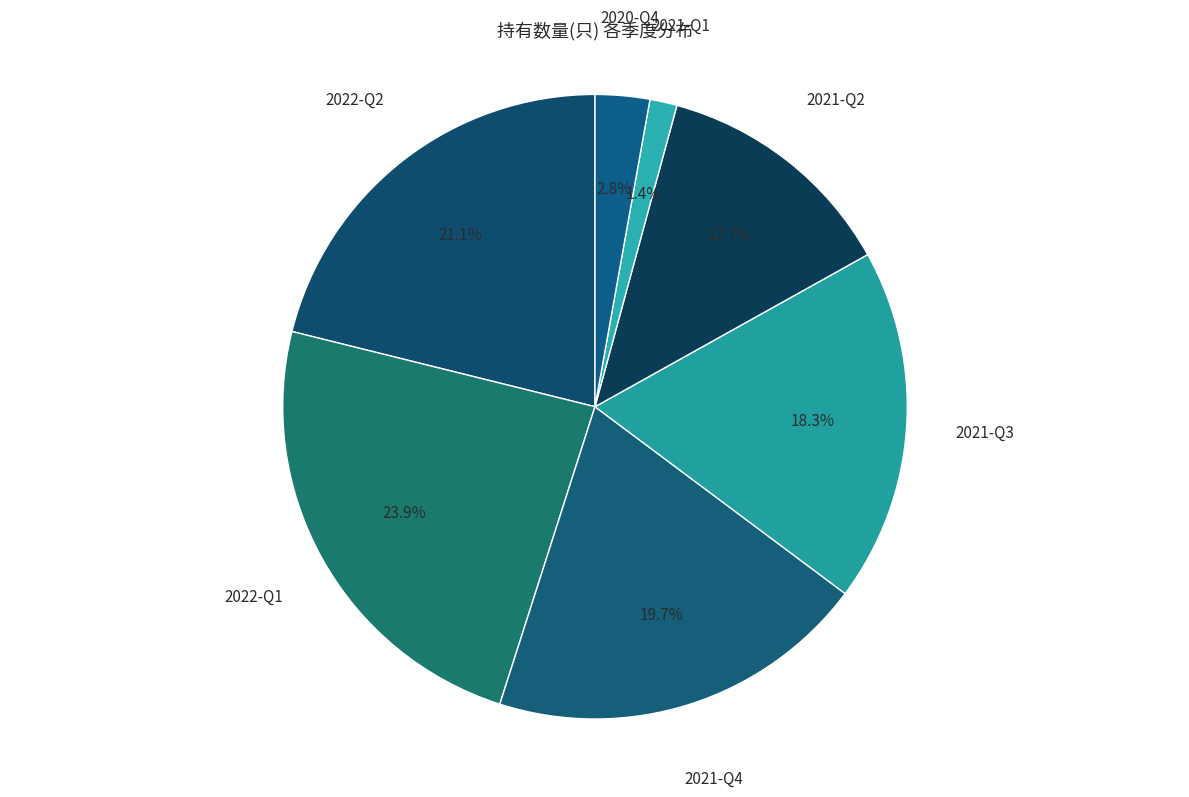

What is the total percentage of 2021-Q1 and 2021-Q4?

21.1%